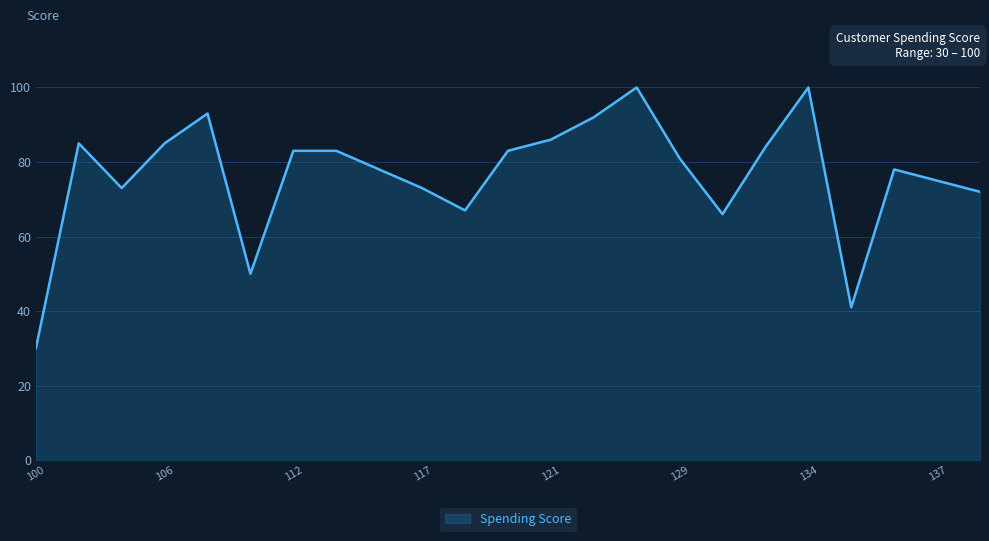

True or false: the data has more than 2 interior local peaks.

True